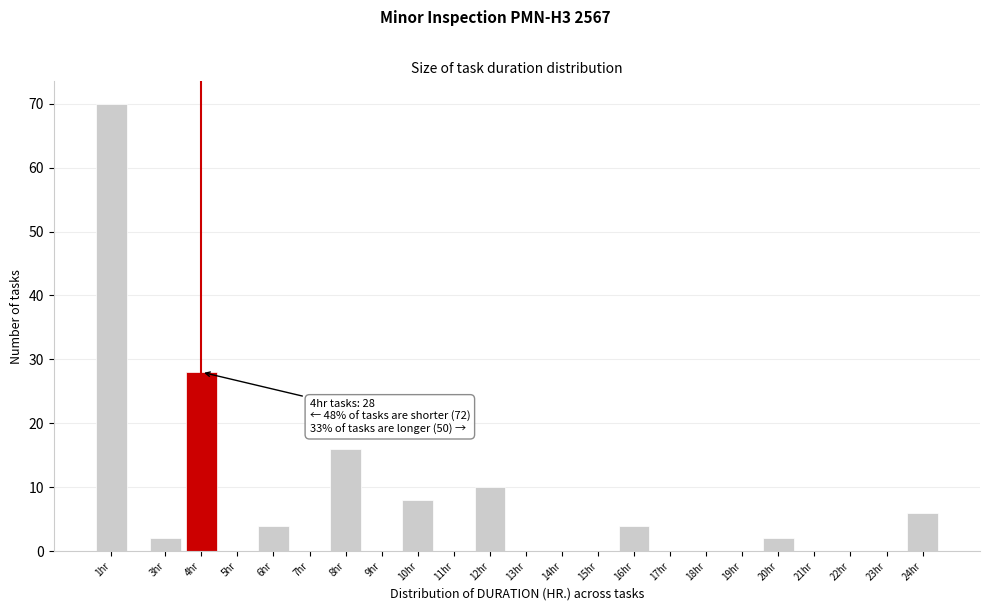

Reading left to right, extract all data points from this chart.

1hr=70	3hr=2	4hr=28	5hr=0	6hr=4	7hr=0	8hr=16	9hr=0	10hr=8	11hr=0	12hr=10	13hr=0	14hr=0	15hr=0	16hr=4	17hr=0	18hr=0	19hr=0	20hr=2	21hr=0	22hr=0	23hr=0	24hr=6